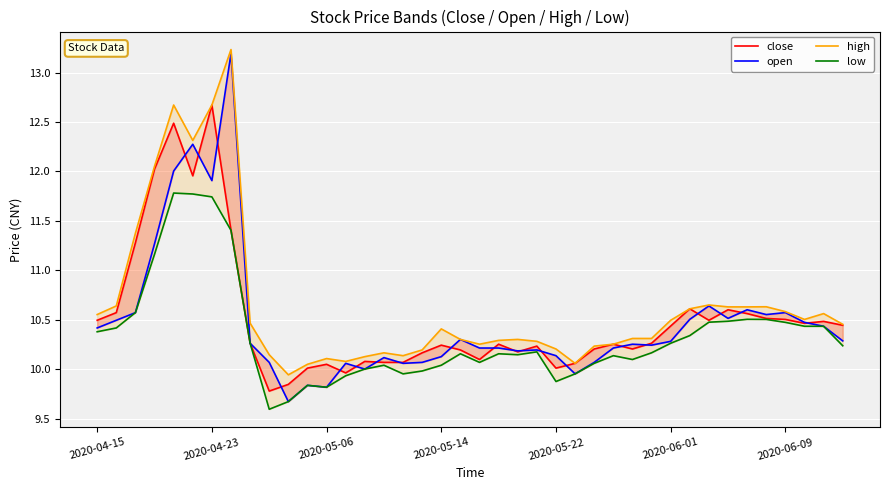

What is the lowest value of the open series?

9.7